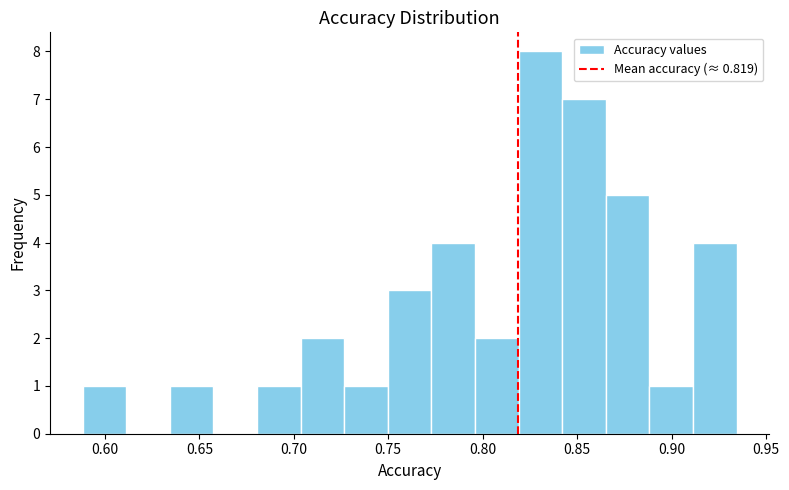

Reading left to right, list every bar in this chart as the range it spans on the x-axis followed by its height. Neither the bar edges nor the heights are printed on the chart, so give them approximately, as read against the axes.

0.590 to 0.610: 1
0.610 to 0.635: 0
0.635 to 0.655: 1
0.655 to 0.680: 0
0.680 to 0.705: 1
0.705 to 0.725: 2
0.725 to 0.750: 1
0.750 to 0.775: 3
0.775 to 0.795: 4
0.795 to 0.820: 2
0.820 to 0.840: 8
0.840 to 0.865: 7
0.865 to 0.890: 5
0.890 to 0.910: 1
0.910 to 0.935: 4